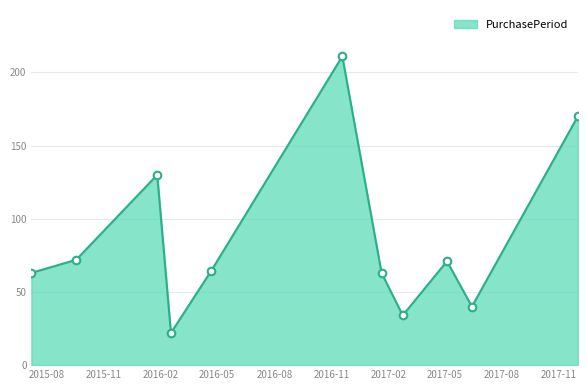

What is the maximum value shown in the chart?

211